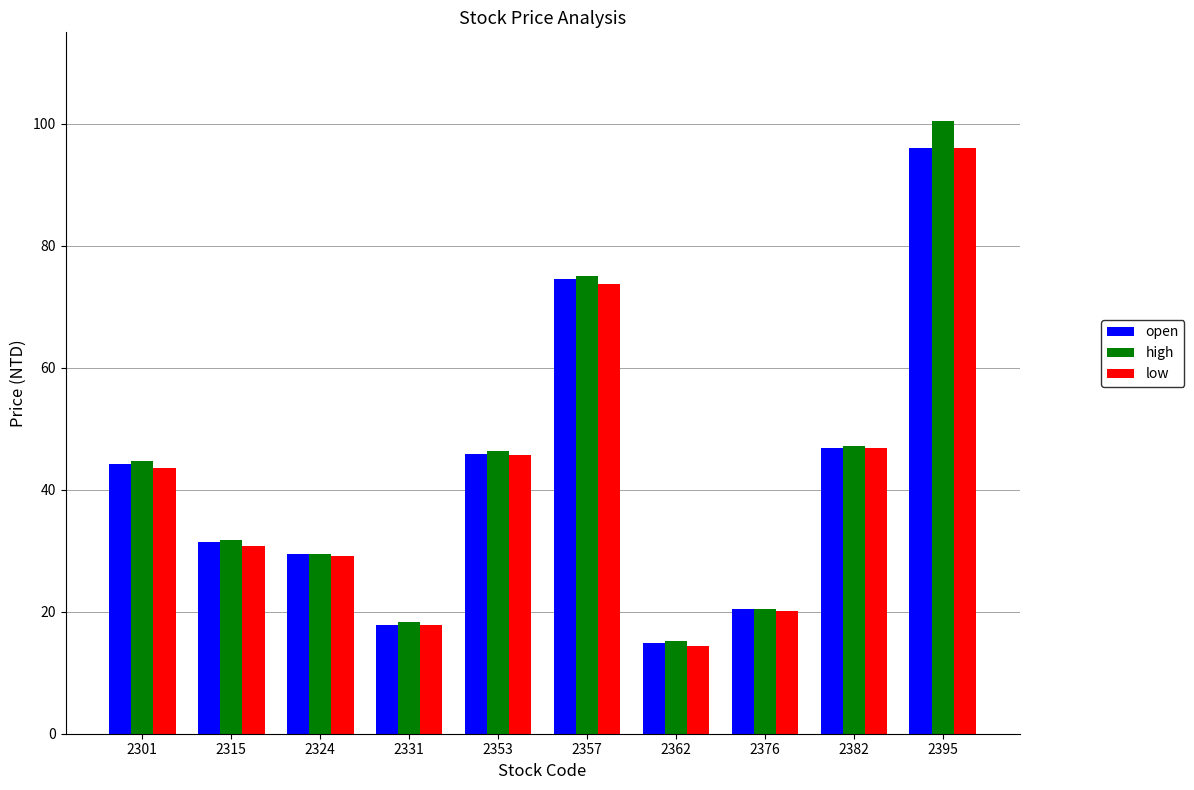

The value of open at 2324 is 17.9. True or false?

False